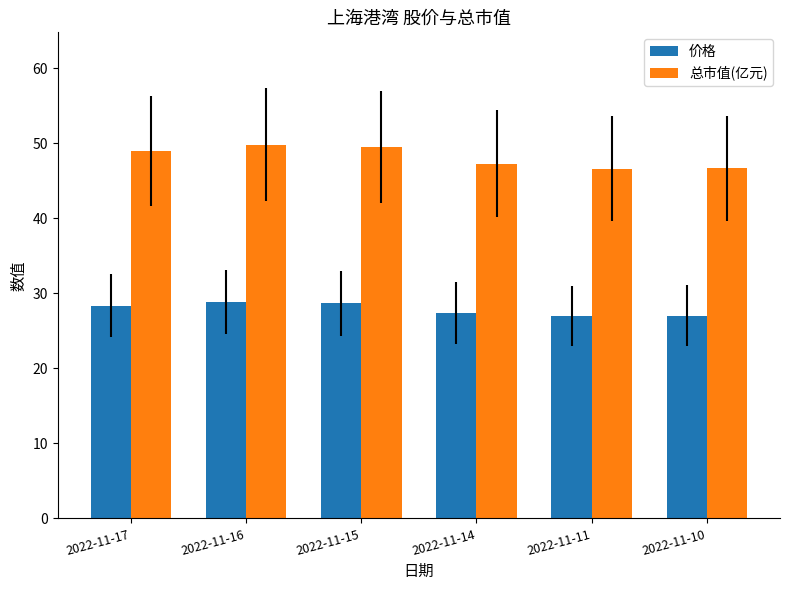

Rank the series by their average value, from lowest to highest.

价格, 总市值(亿元)